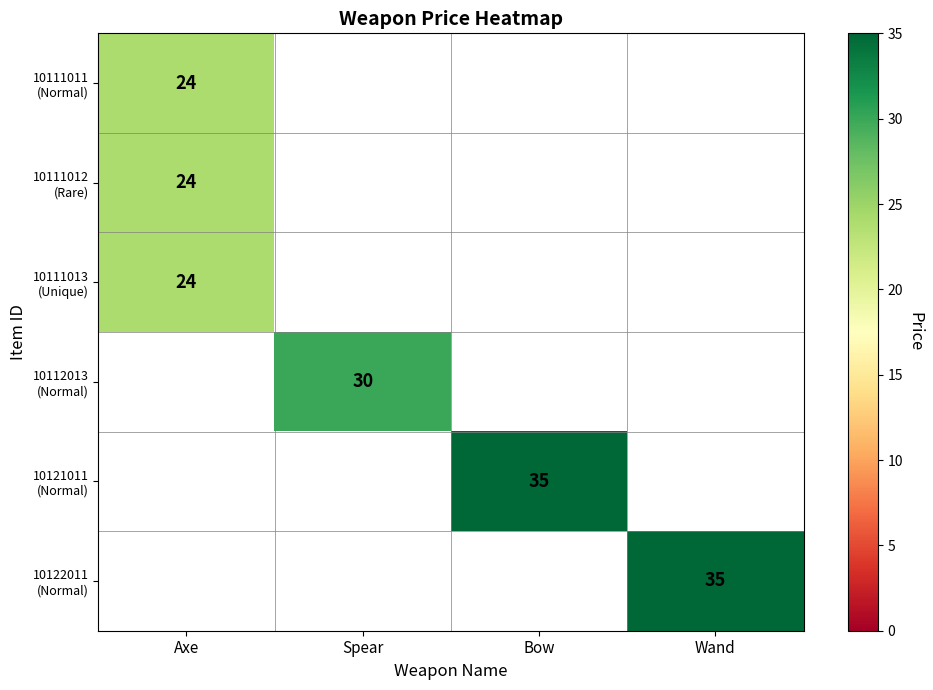

Which series has the widest spread of values?

10111011 (Normal)